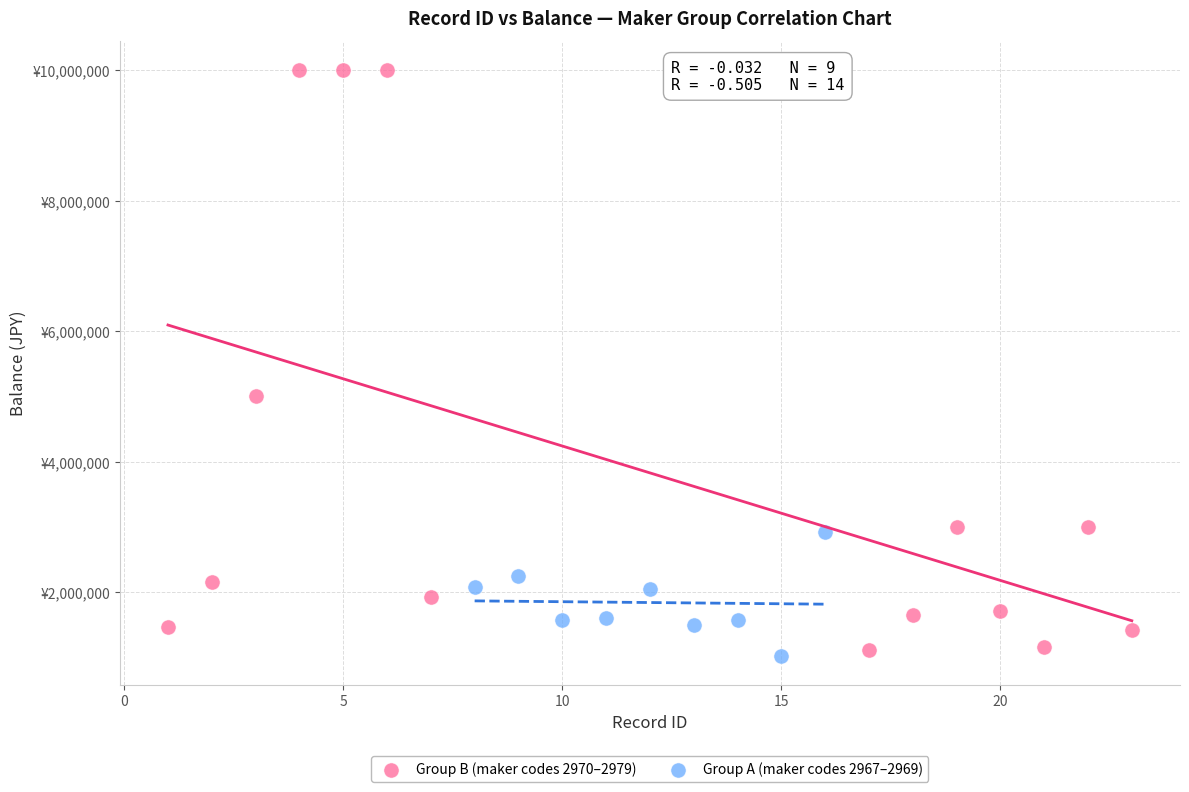

What are all the series names shown in the legend?

Group B (maker codes 2970–2979), Group A (maker codes 2967–2969)